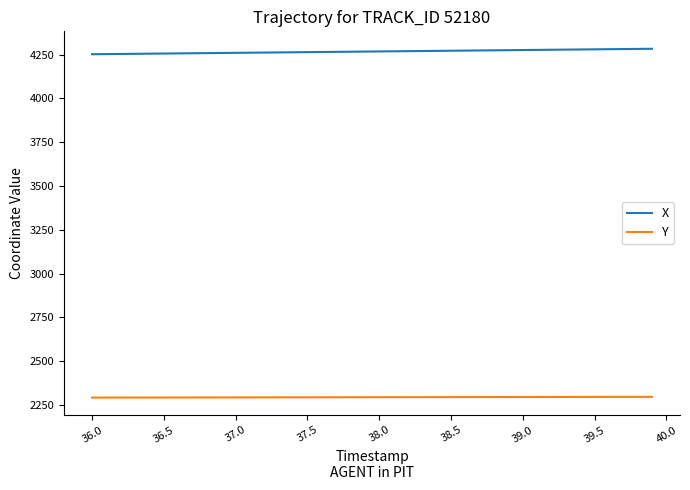

How many lines are shown in the chart?

2